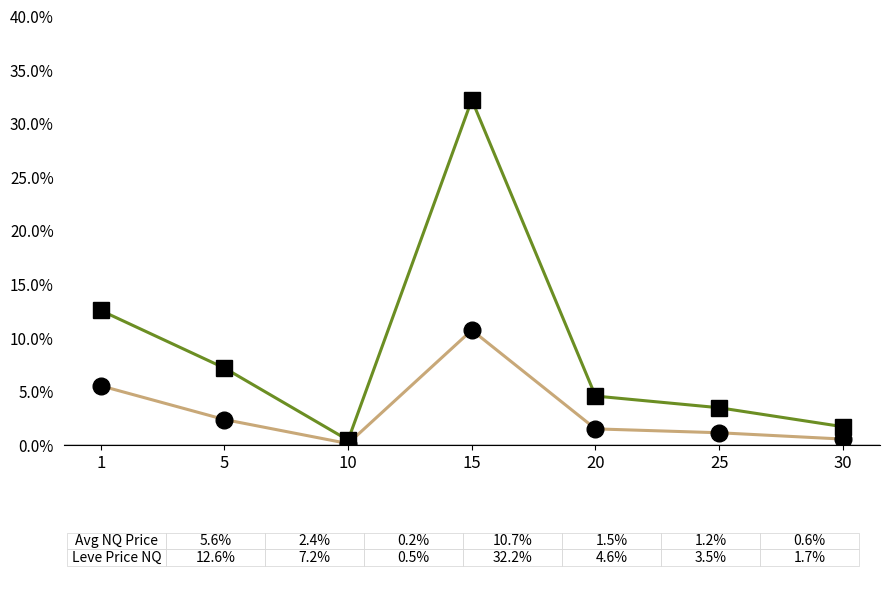

Is this an area chart (filled region under the line)?

No